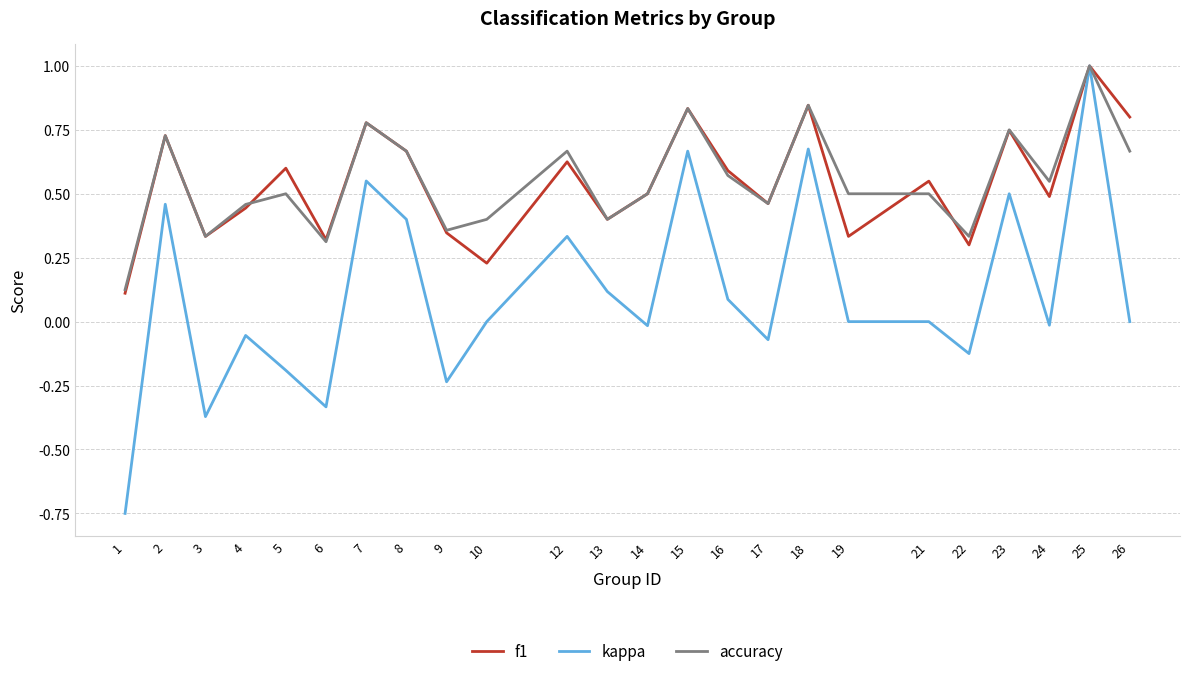

At which category does the chart reach its peak across all series?

25